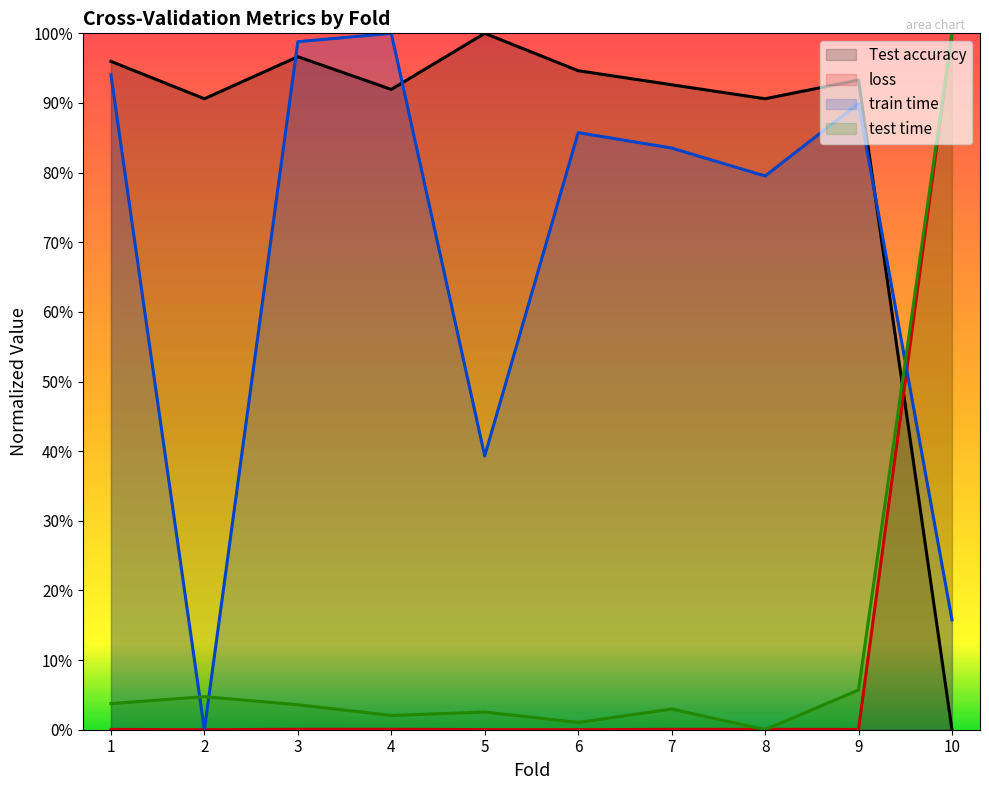

What is the sum of the train time values at 2 and 1?

0.9